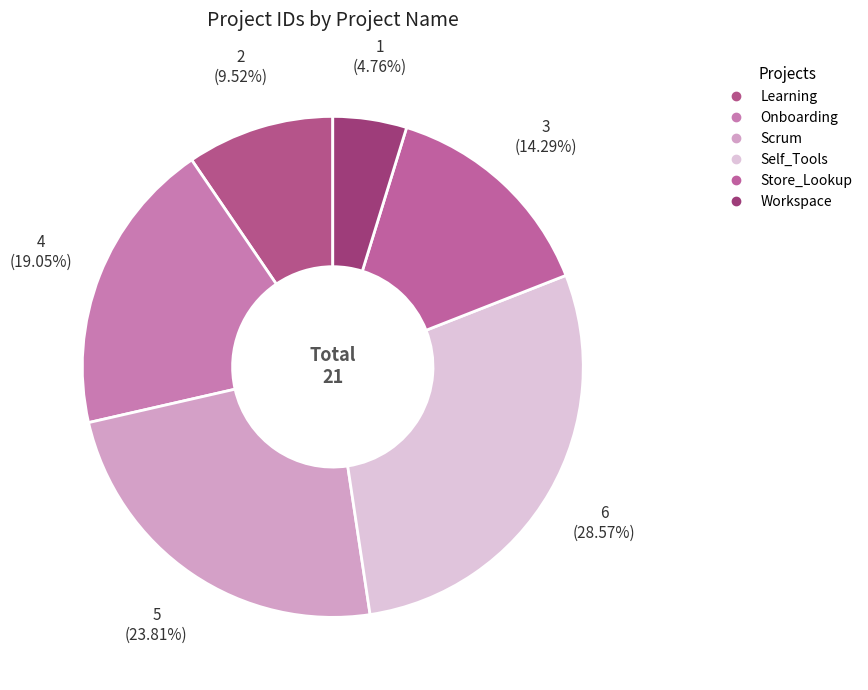

To the nearest percent, what portion does Workspace represent?

5%